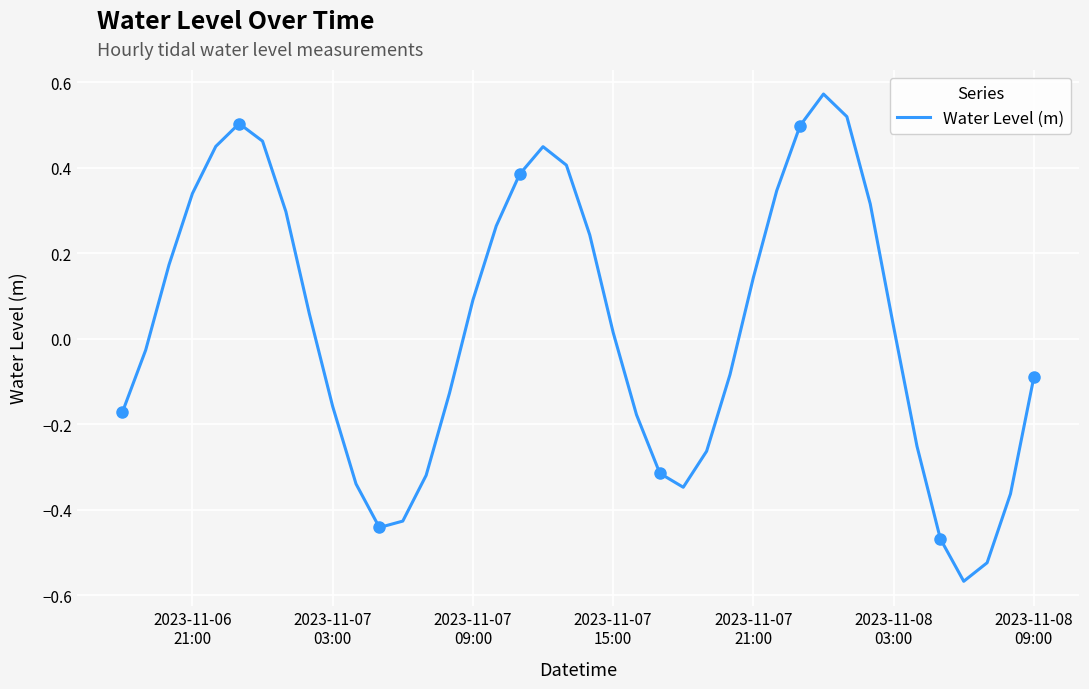

How many lines are shown in the chart?

1